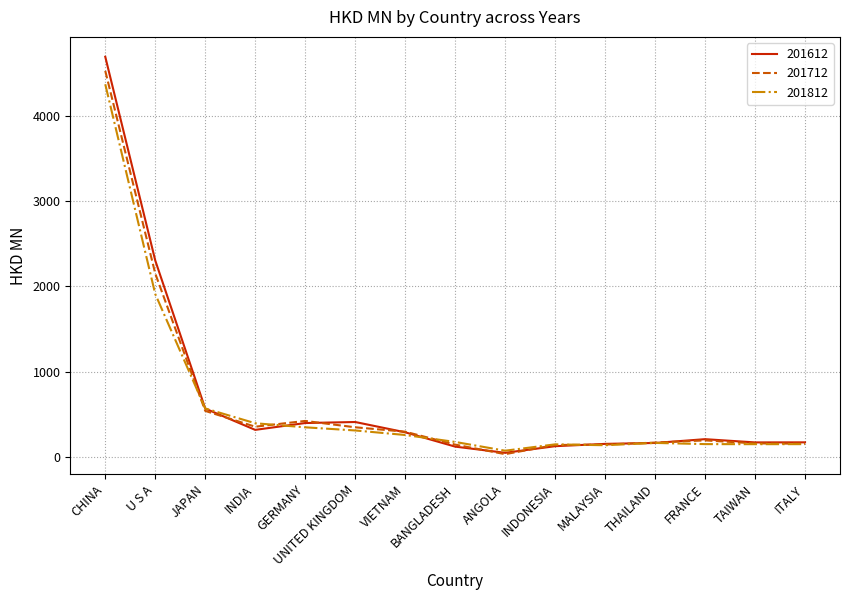

At which category is the sum across all series the highest?

CHINA